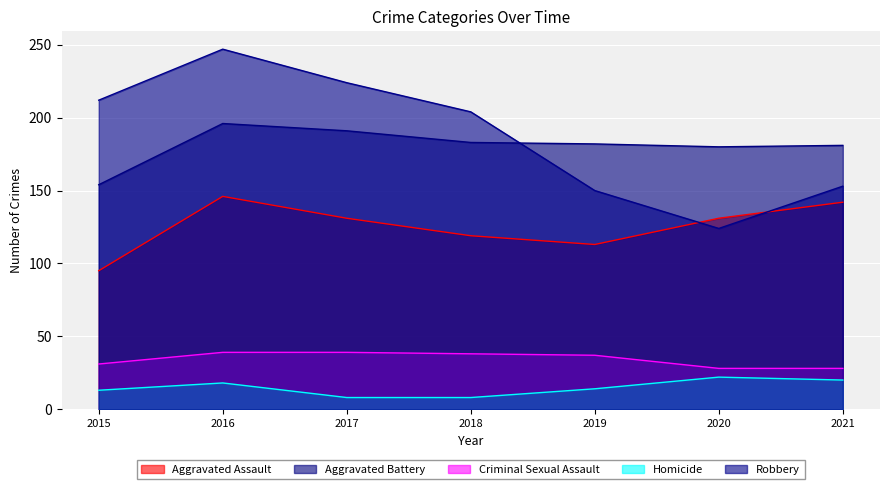

Where is the first local maximum for Aggravated Assault?

2016